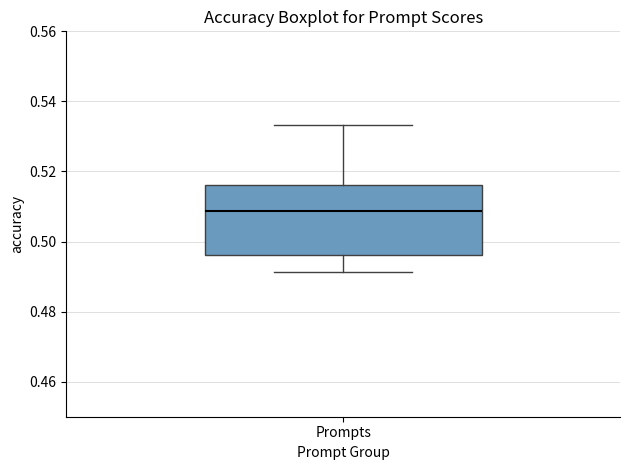

Transcribe this box plot: give where the median line is, the range the box spans, and where the two whiskers end, as read against the y-axis. The values are not printed on the chart, so give them approximately, as read against the axis.

median 0.508, box 0.496 to 0.516, whiskers 0.492 to 0.534